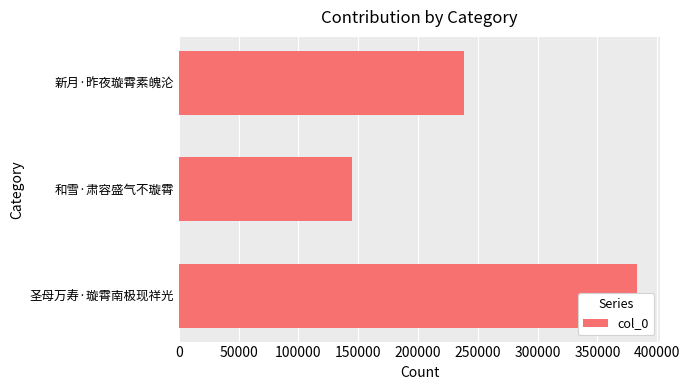

Count the number of data series in this chart.

1